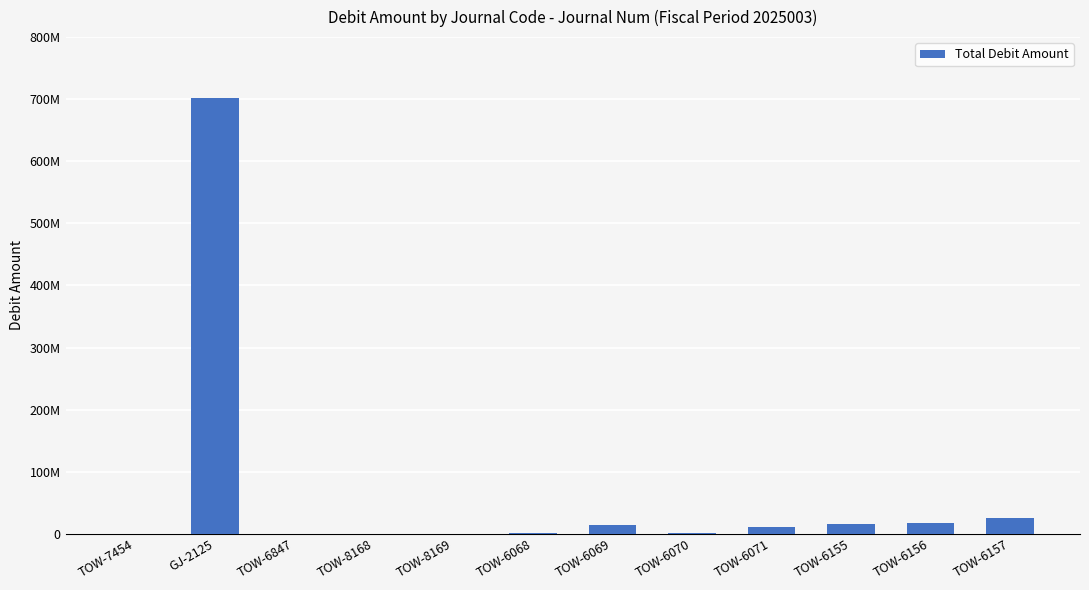

Does the chart contain stacked bars?

No